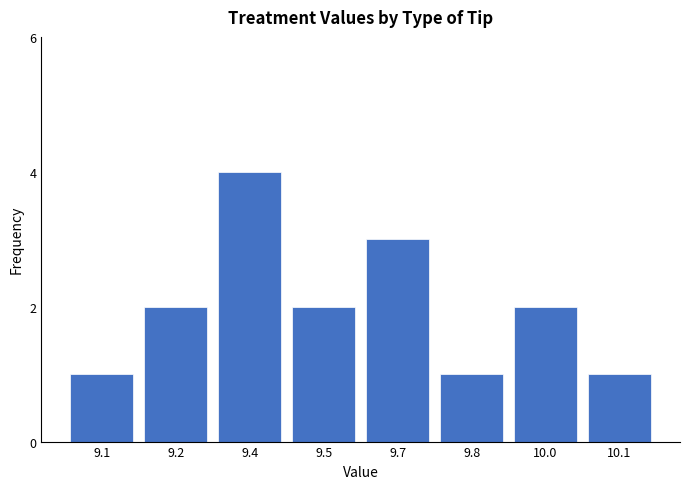

Reading left to right, extract all data points from this chart.

9.1=1	9.2=2	9.4=4	9.5=2	9.7=3	9.8=1	10.0=2	10.1=1